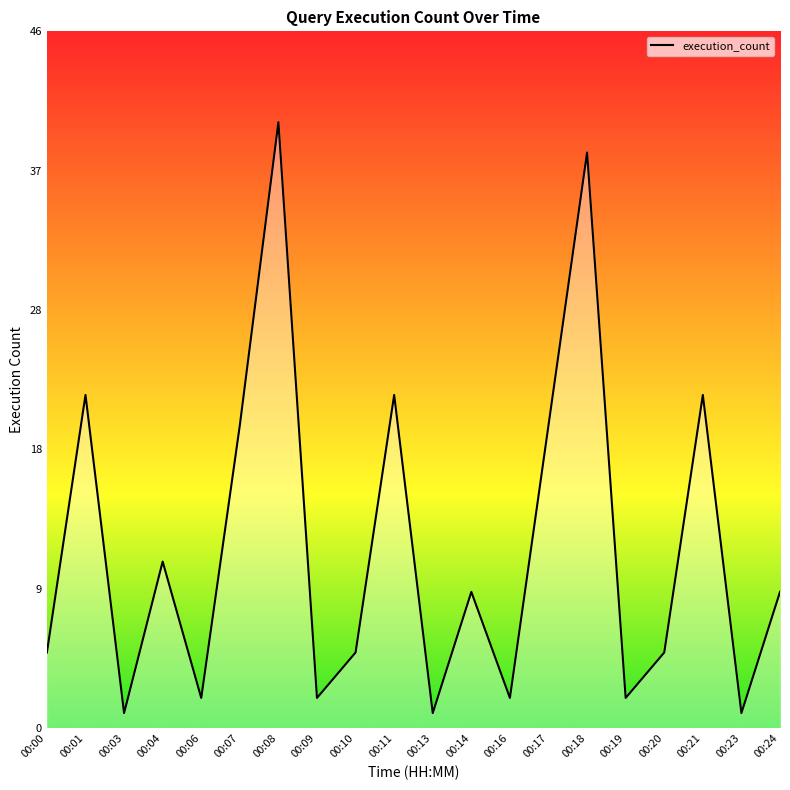

Reading left to right, what are all the values shown in this chart?

00:00=5	00:01=22	00:03=1	00:04=11	00:06=2	00:07=20	00:08=40	00:09=2	00:10=5	00:11=22	00:13=1	00:14=9	00:16=2	00:17=20	00:18=38	00:19=2	00:20=5	00:21=22	00:23=1	00:24=9